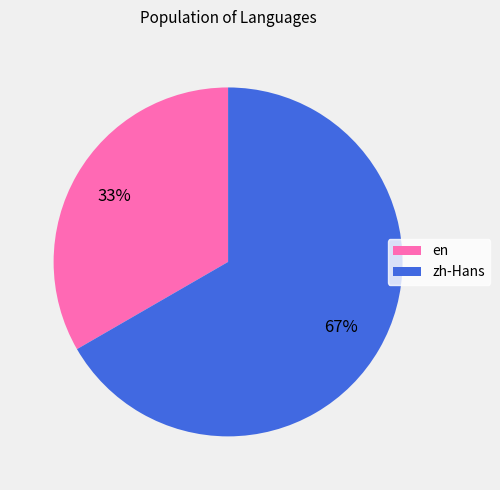

To the nearest percent, what portion does en represent?

33%